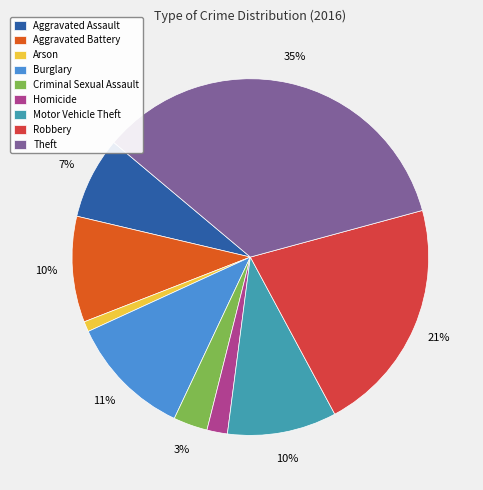

Which slice is the largest?

Theft